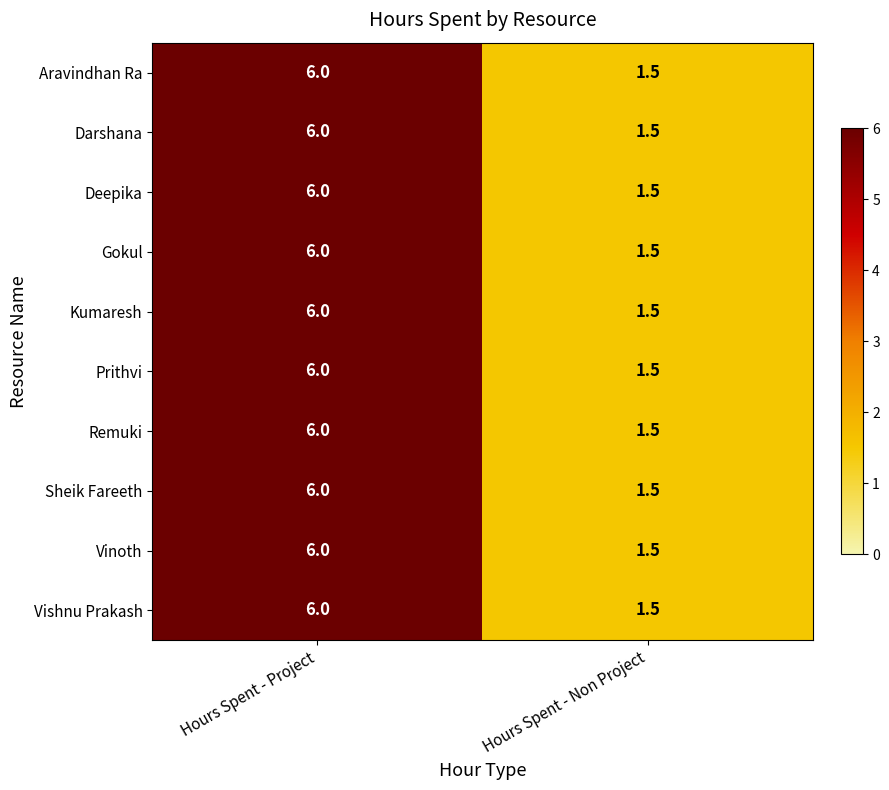

What is the difference between the maximum and minimum values in the Remuki series?

4.5